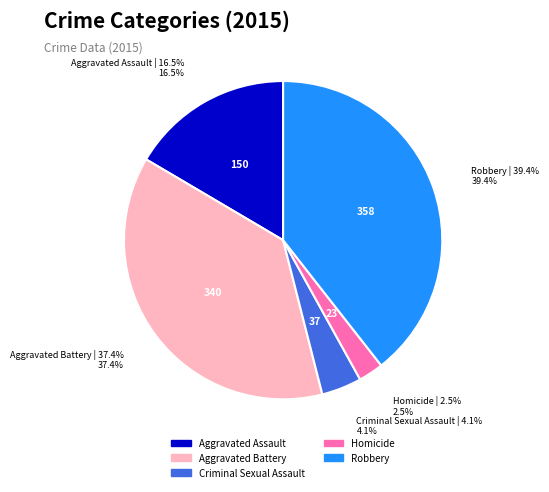

To the nearest percent, what is the combined percentage of Aggravated Assault and Aggravated Battery?

54%